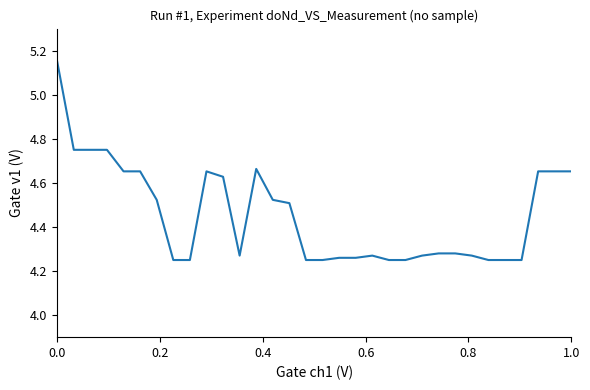

What is the difference between the maximum and minimum values?

0.9